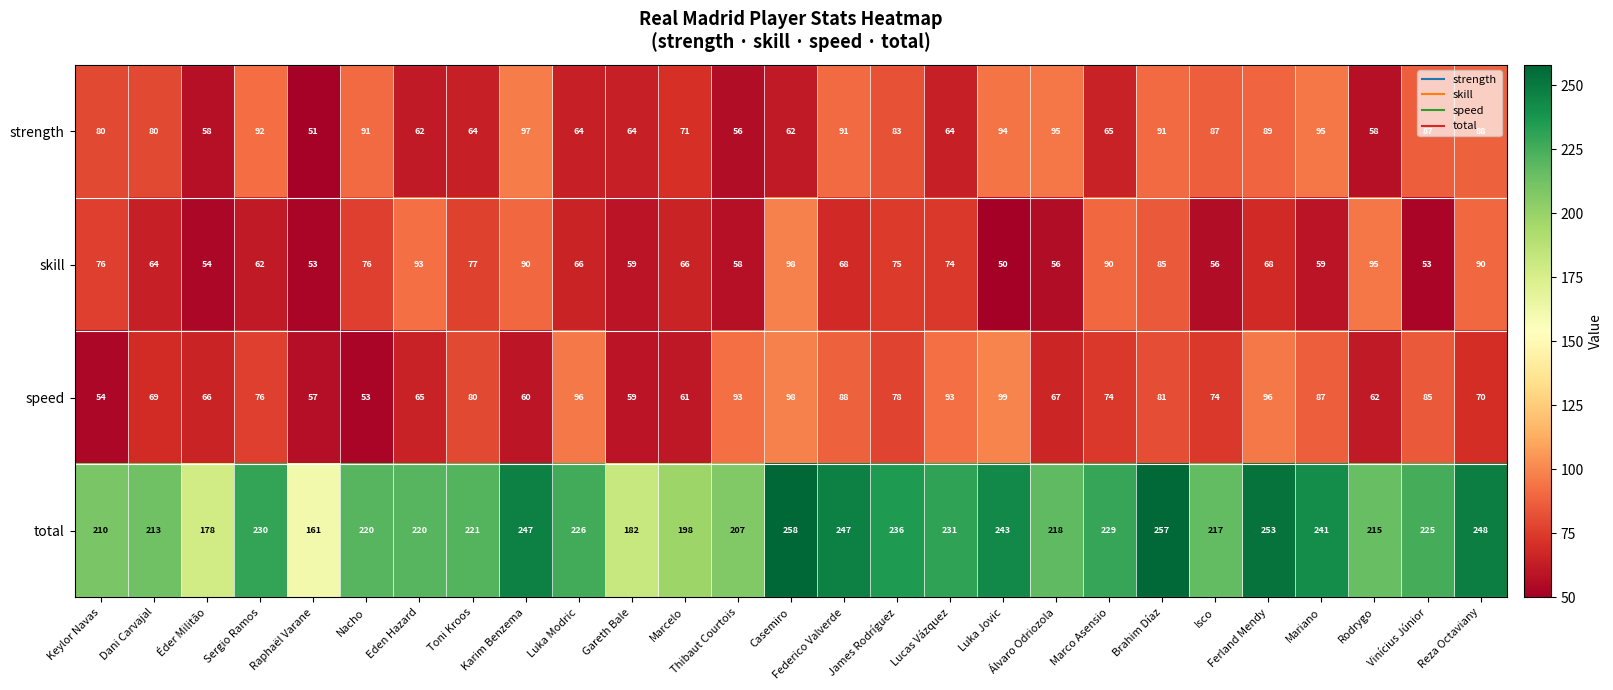

What is the difference between the maximum and minimum values in the strength series?

46